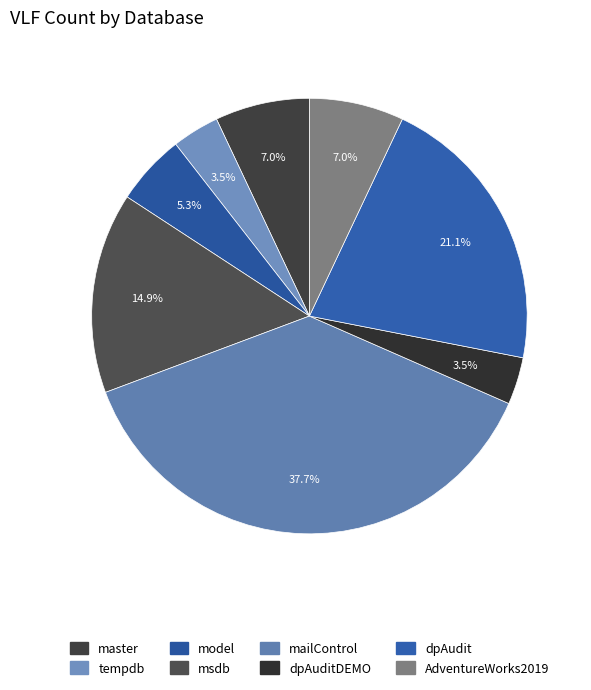

What is the ratio of the value at tempdb to the value at dpAuditDEMO?

1.0